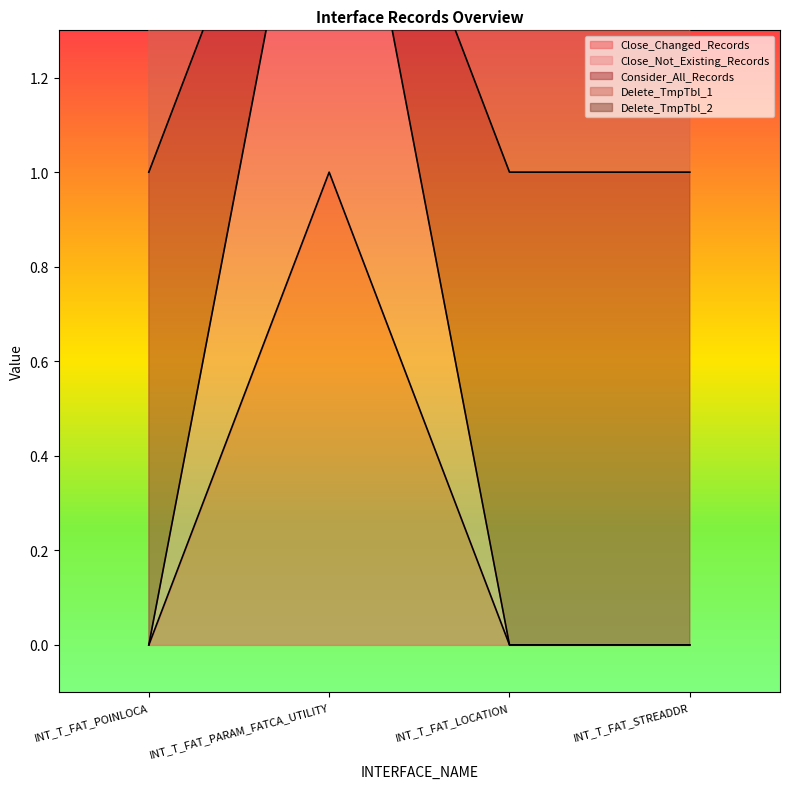

What is the label of the 1st point from the right?

INT_T_FAT_STREADDR